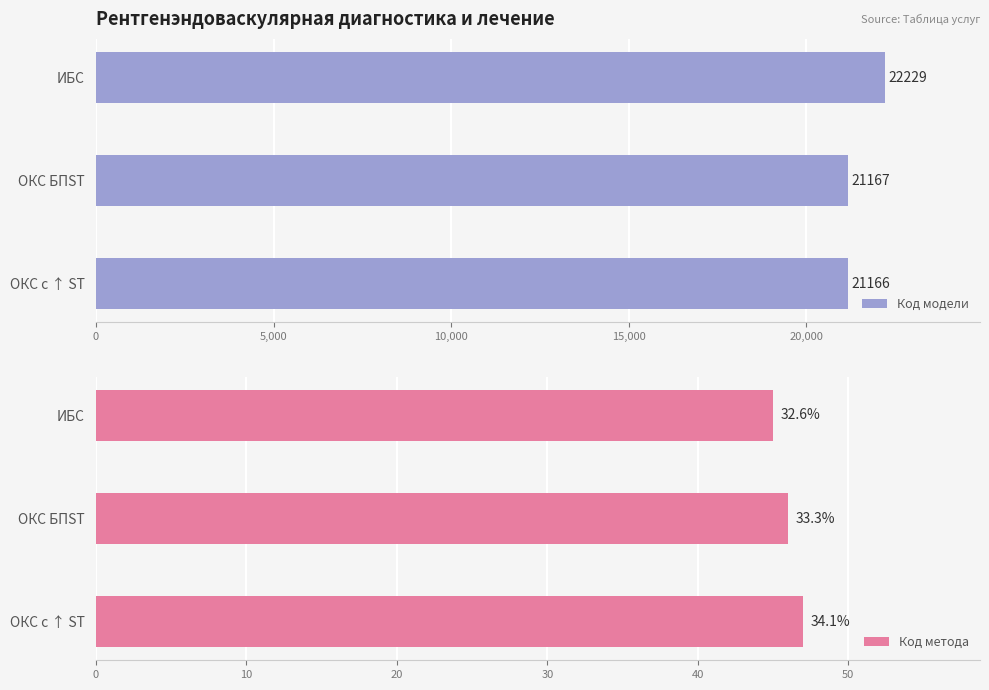

List the series in order of their peak value, highest first.

Код модели, Код метода